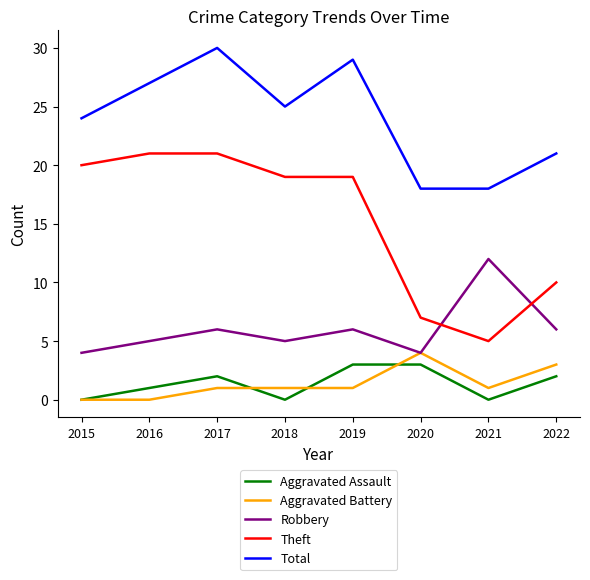

The value of Robbery at 2015 is 7. True or false?

False